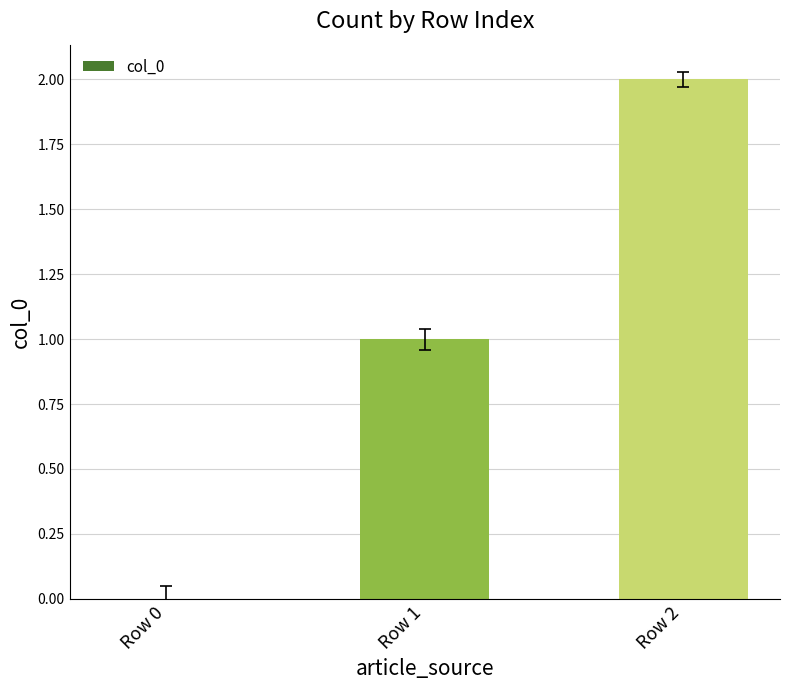

What is the sum of the values at Row 0 and Row 1?

1